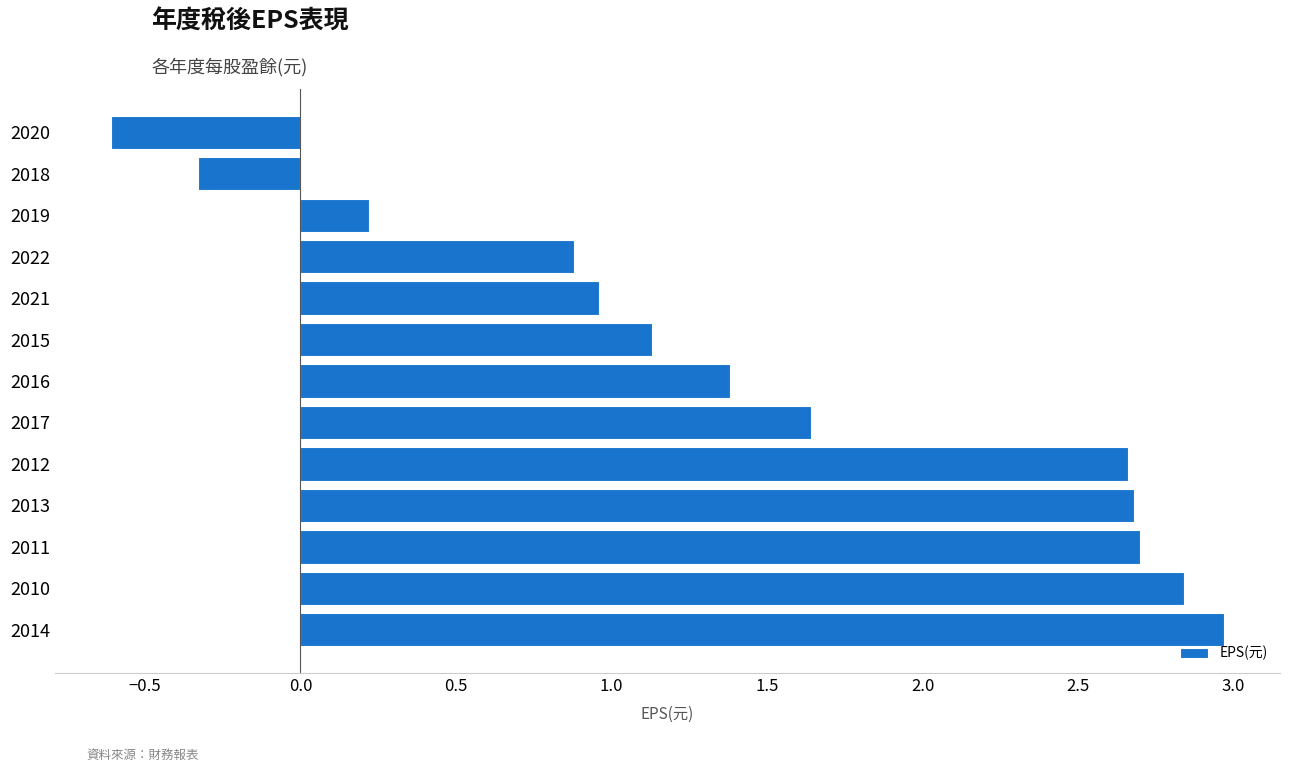

Is it true that the value at 2011 is 3.8?

False